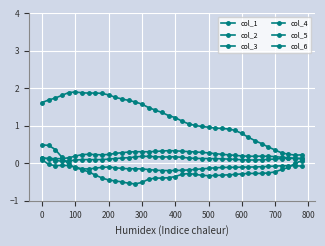

What is the highest value of the col_1 series?

0.5